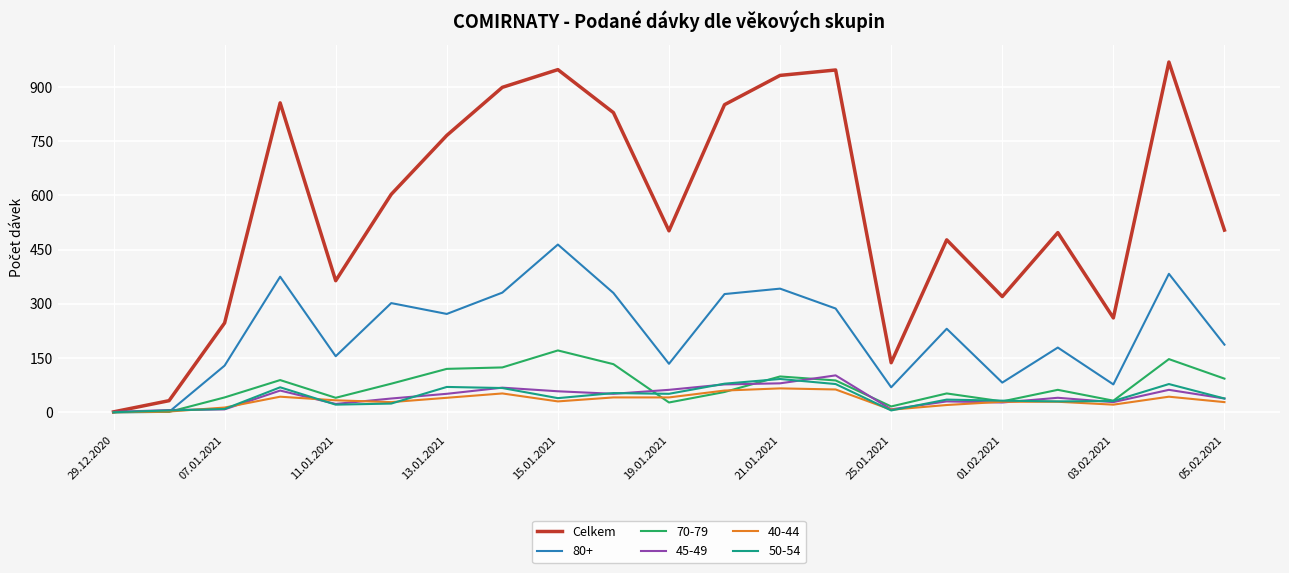

Which series has the widest spread of values?

Celkem